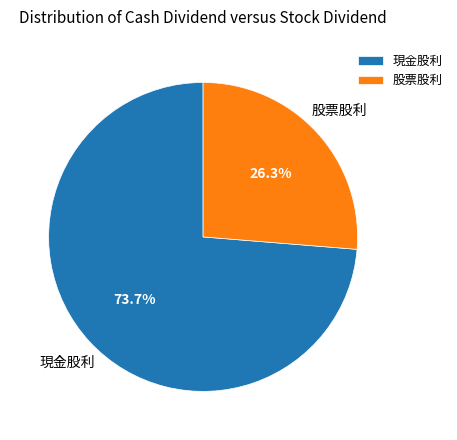

How many segments does this pie chart have?

2